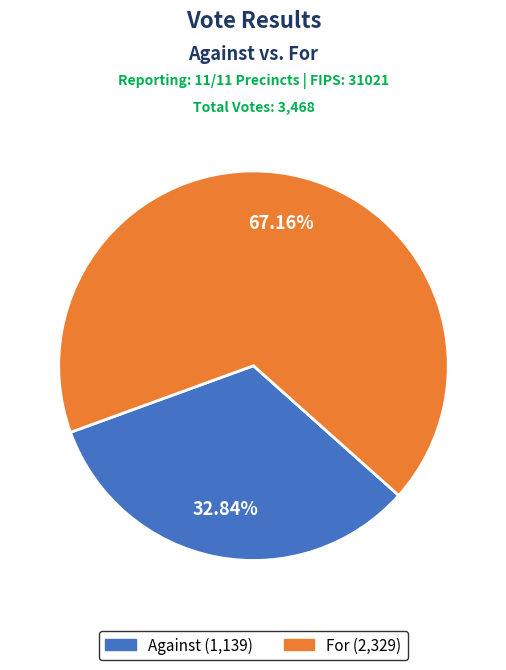

Is there a majority slice in this chart?

Yes